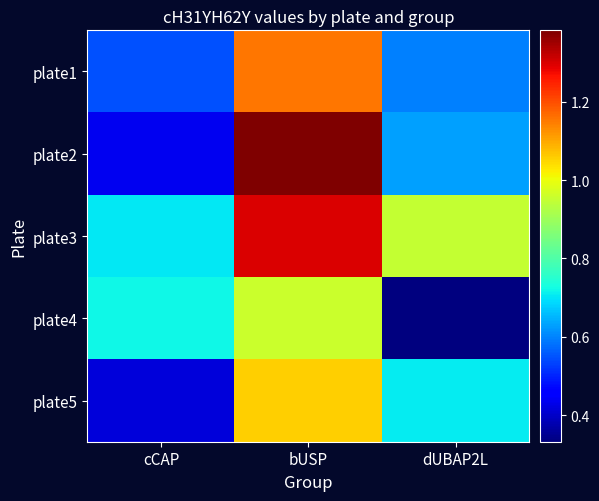

Rank the series by their maximum value, from lowest to highest.

plate4, plate5, plate1, plate3, plate2